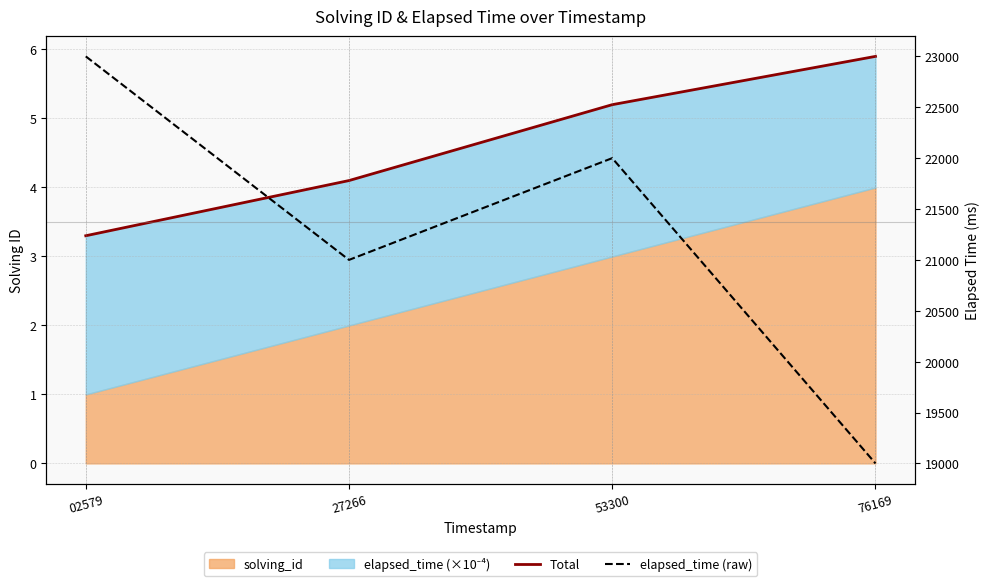

Reading left to right, what are all the values shown in this chart?

Total: 3.3	4.1	5.2	5.9
elapsed_time (raw): 23000.0	21000.0	22000.0	19000.0